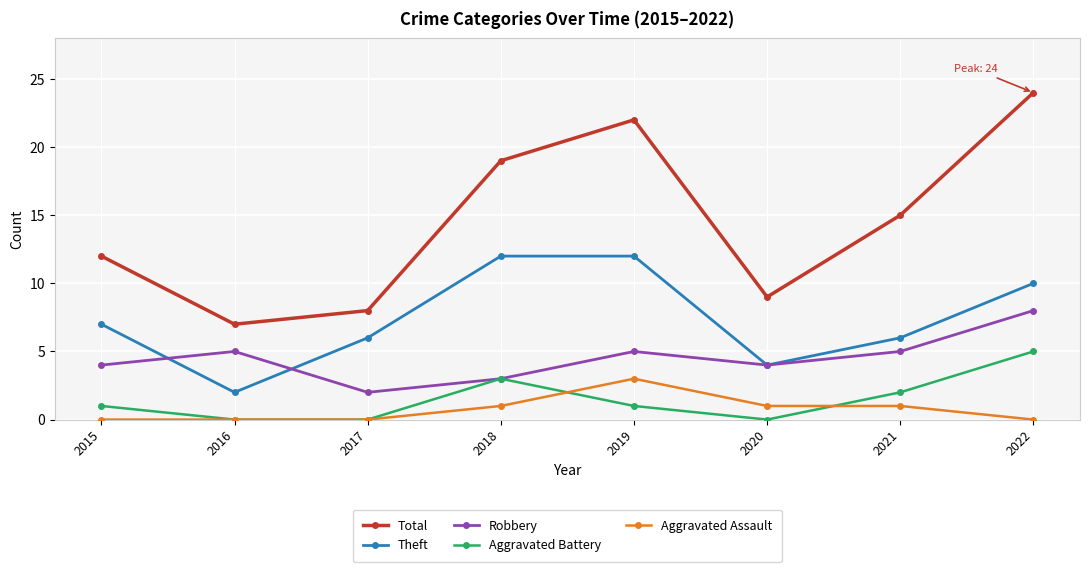

True or false: Total has a value of 8 at 2019.

False